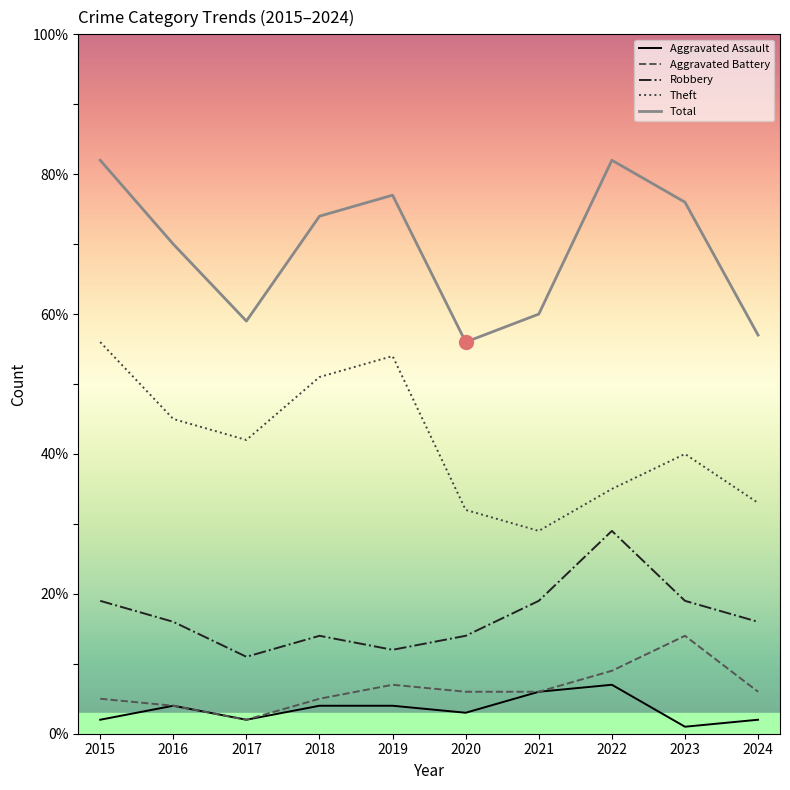

What are all the series names shown in the legend?

Aggravated Assault, Aggravated Battery, Robbery, Theft, Total